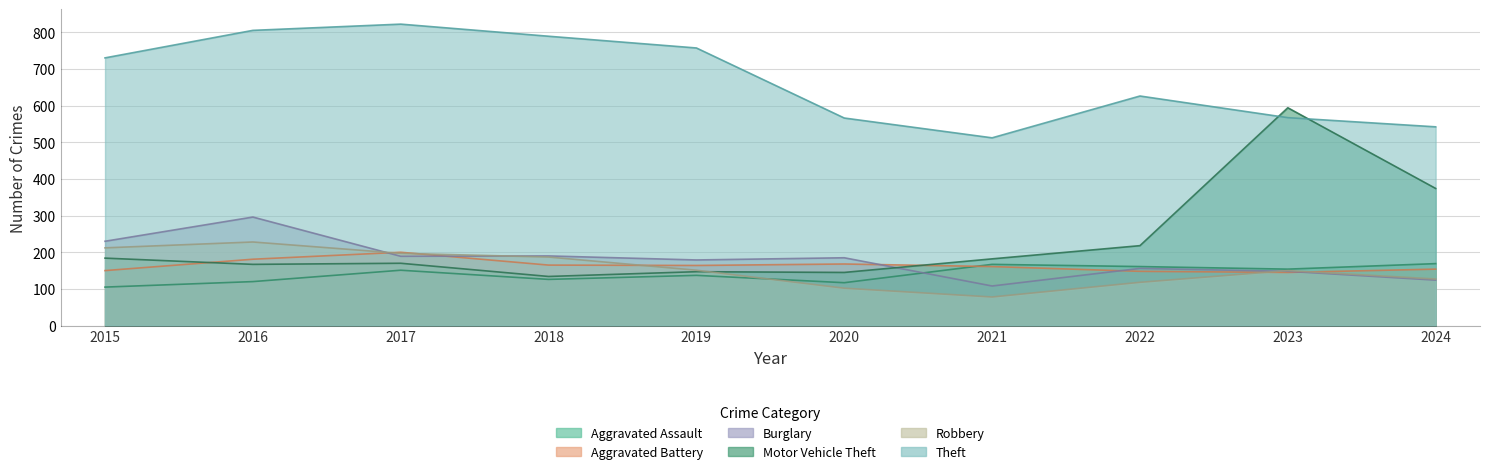

What is the highest value of the Theft series?

822